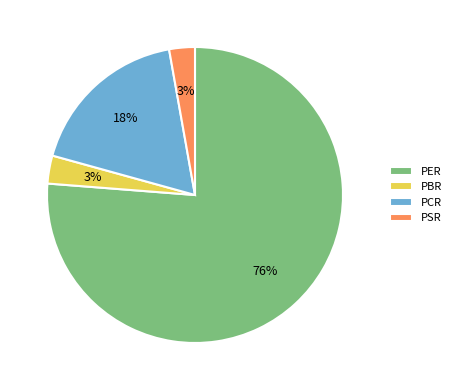

To the nearest percent, what is the difference between the largest and smallest slice percentages?

73%